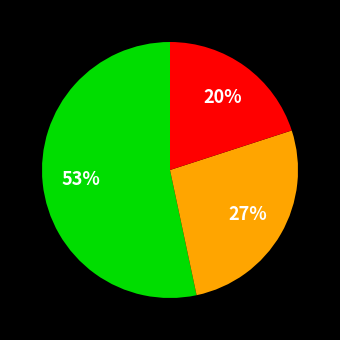

To the nearest percent, what is the difference between the largest and smallest slice percentages?

33%